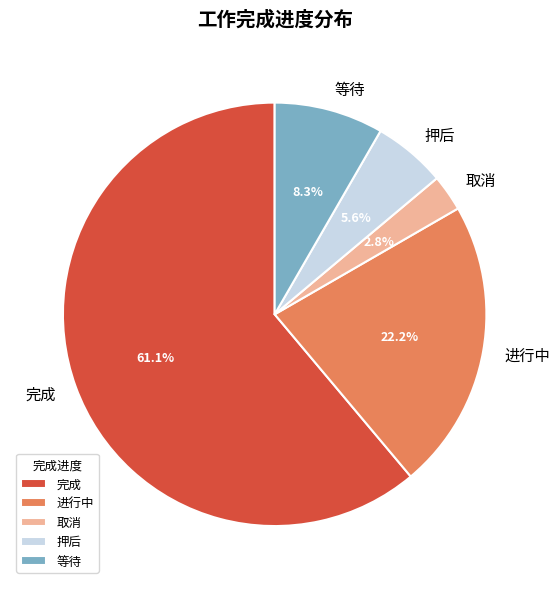

Is 进行中 the majority of the pie?

No